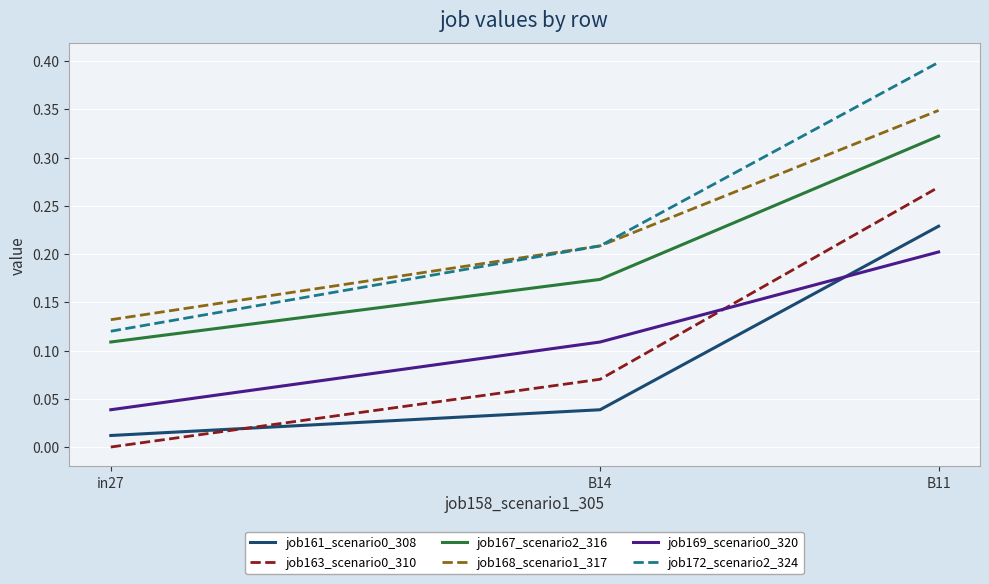

What is the total value across all series at B11?

1.8